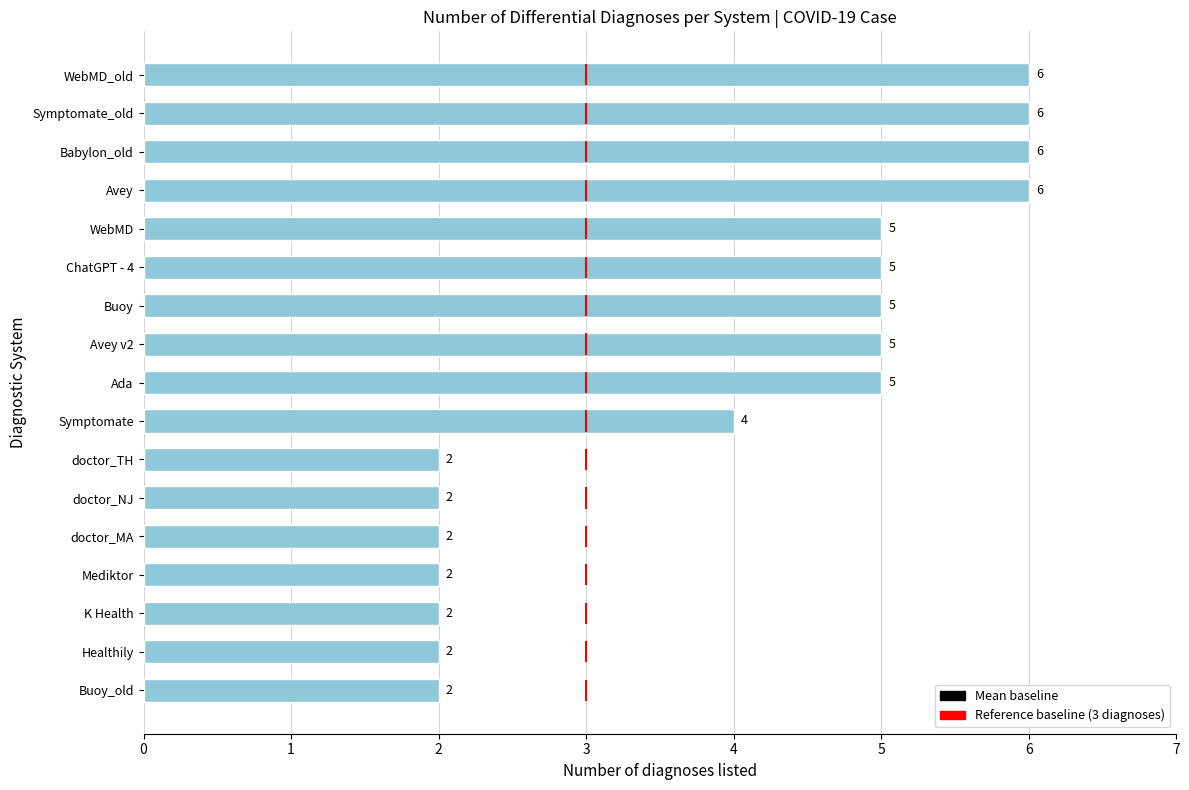

At which label is the value closest to 4?

Symptomate